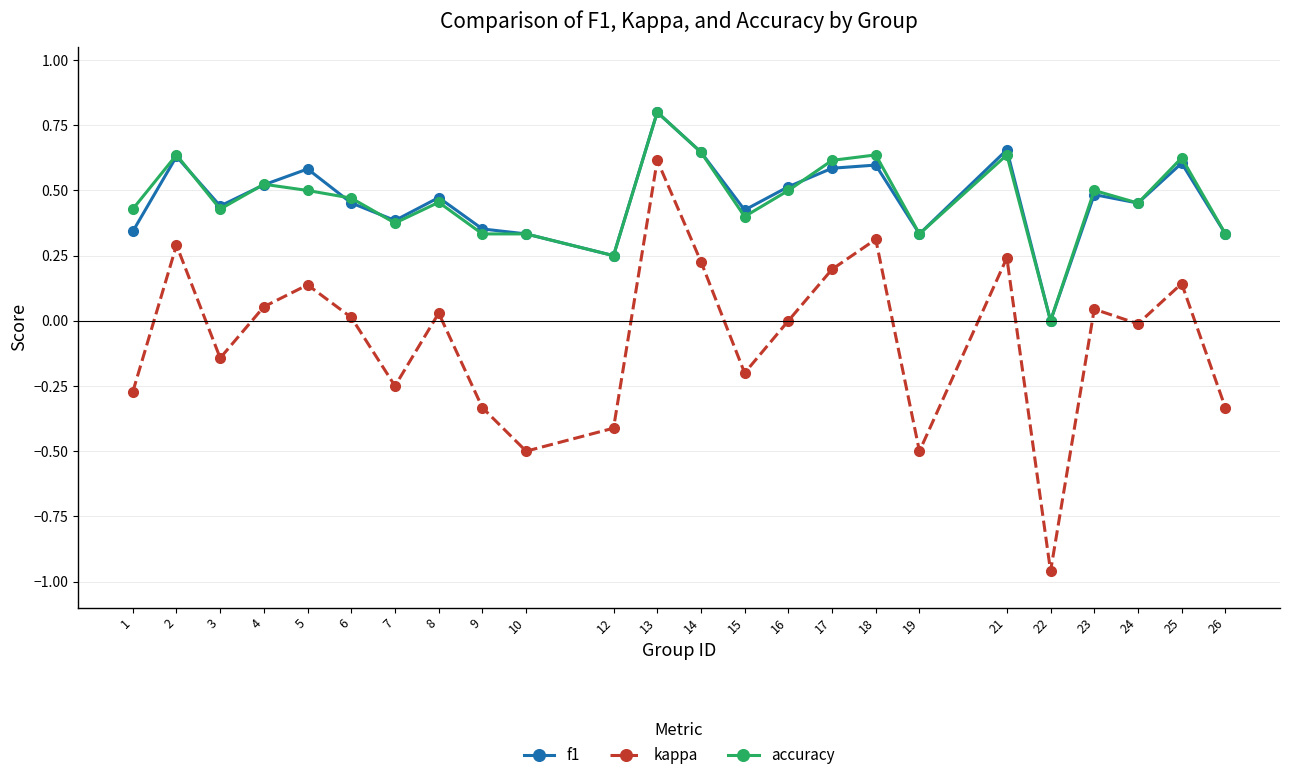

The accuracy series shows 0.5 at 8. True or false?

True